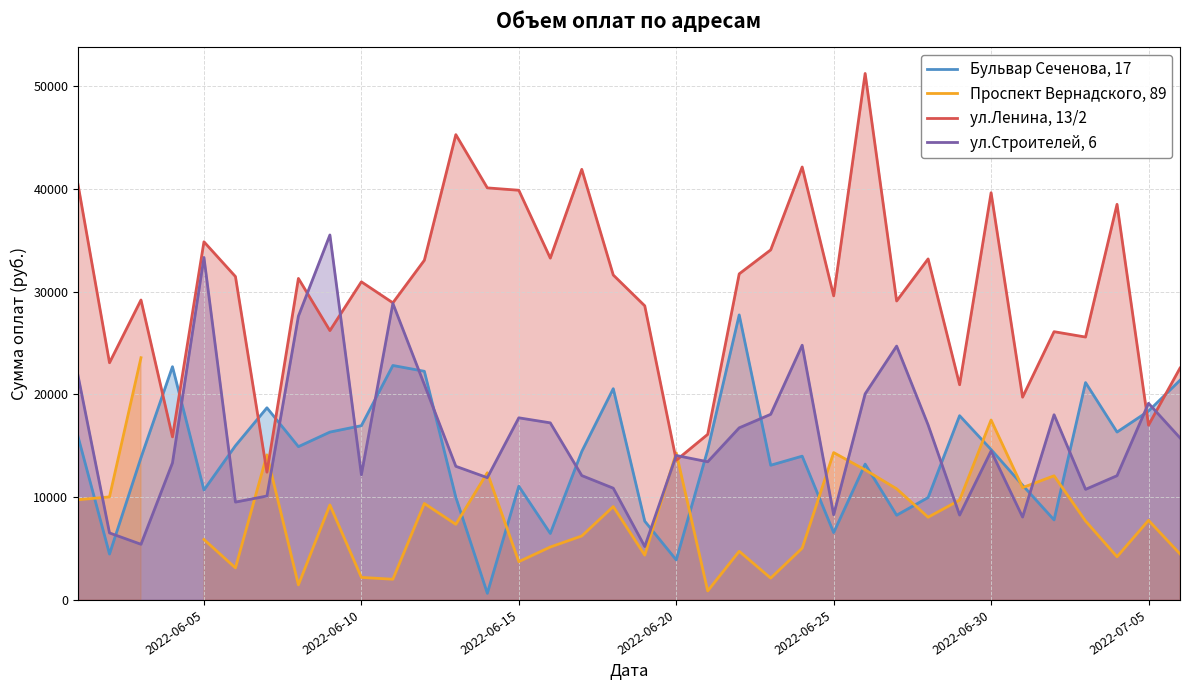

What is the maximum value for ул.Ленина, 13/2?

51208